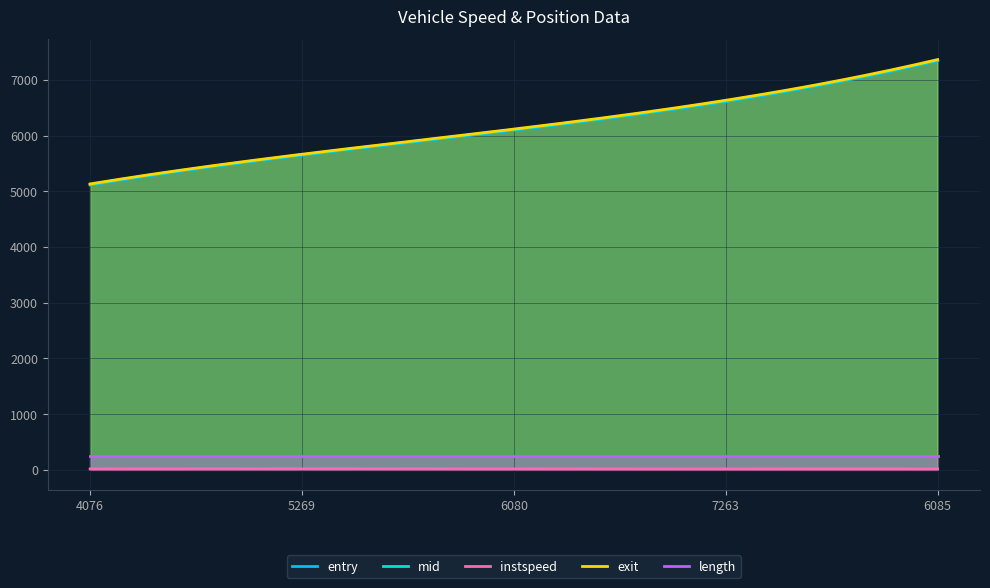

Rank the series by their maximum value, from highest to lowest.

exit, mid, entry, length, instspeed